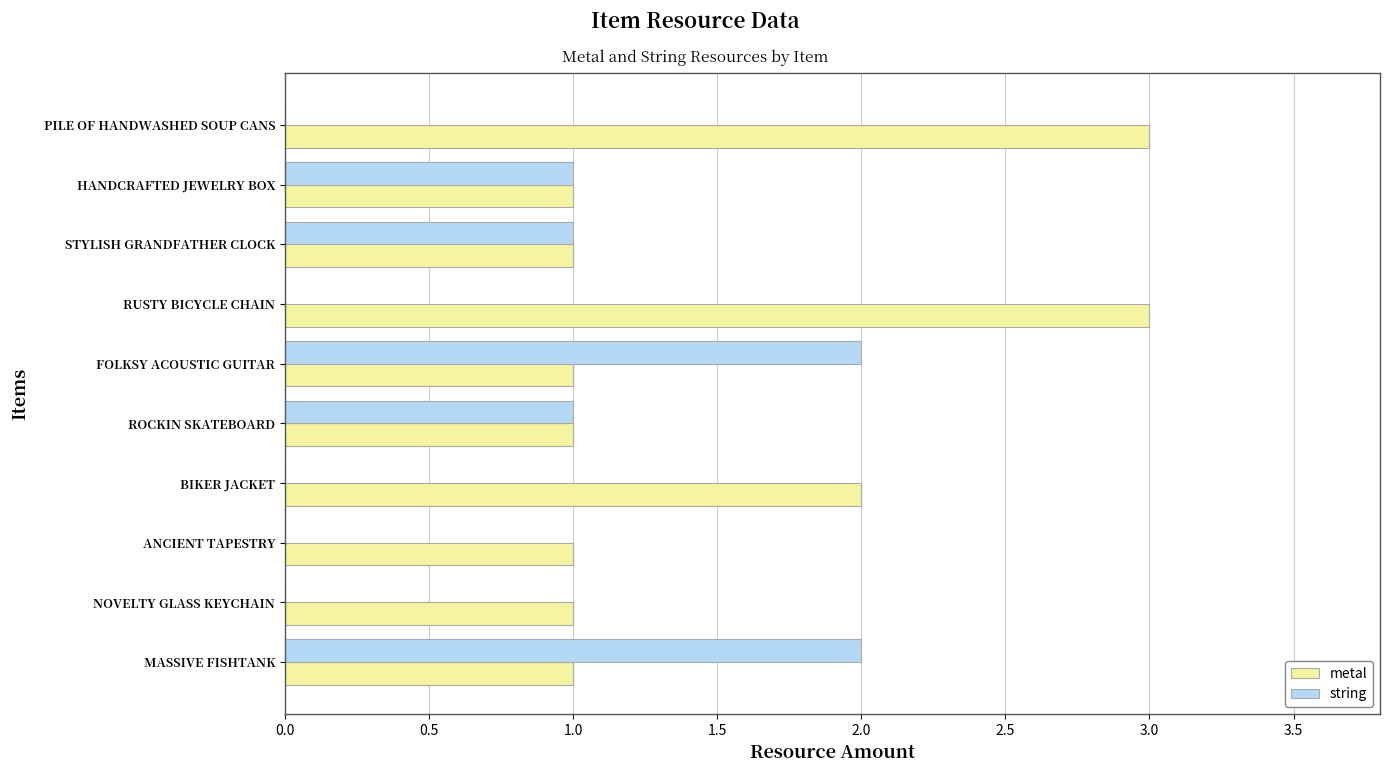

Which series has the largest total across all categories?

metal